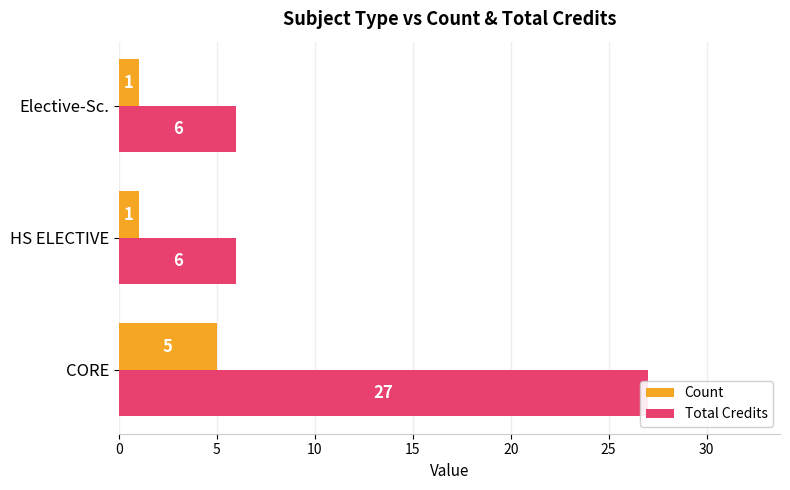

What is the average value of the Count series?

2